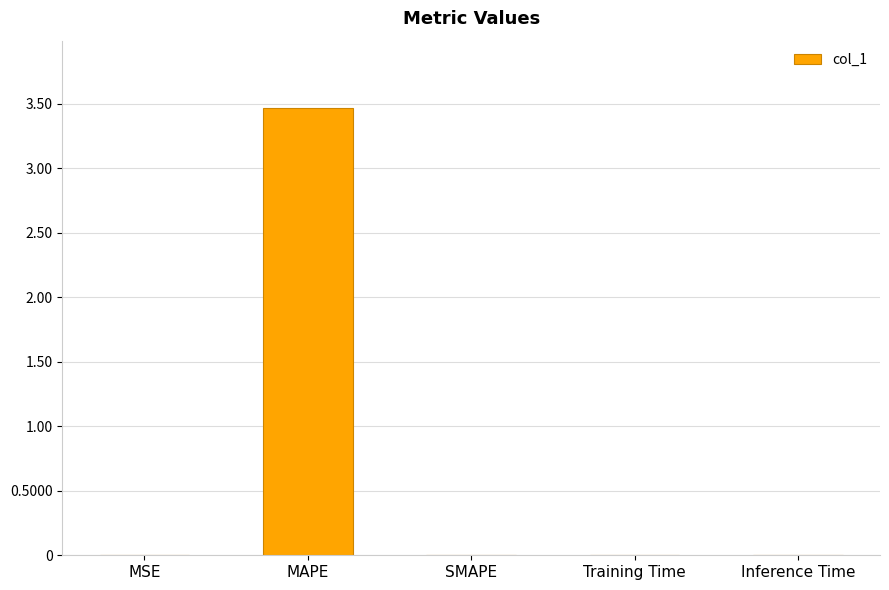

What is the change in value from MAPE to SMAPE?

-3.5